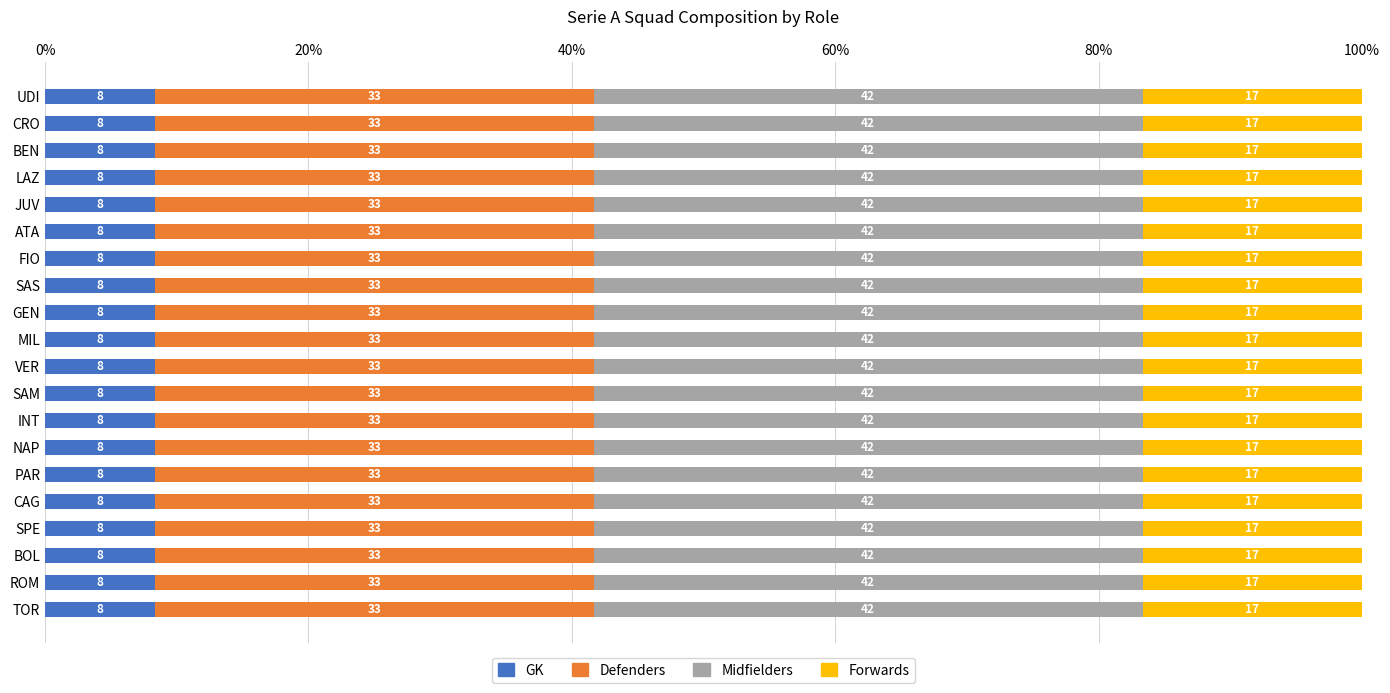

Is it true that Defenders equals 6 at INT?

False